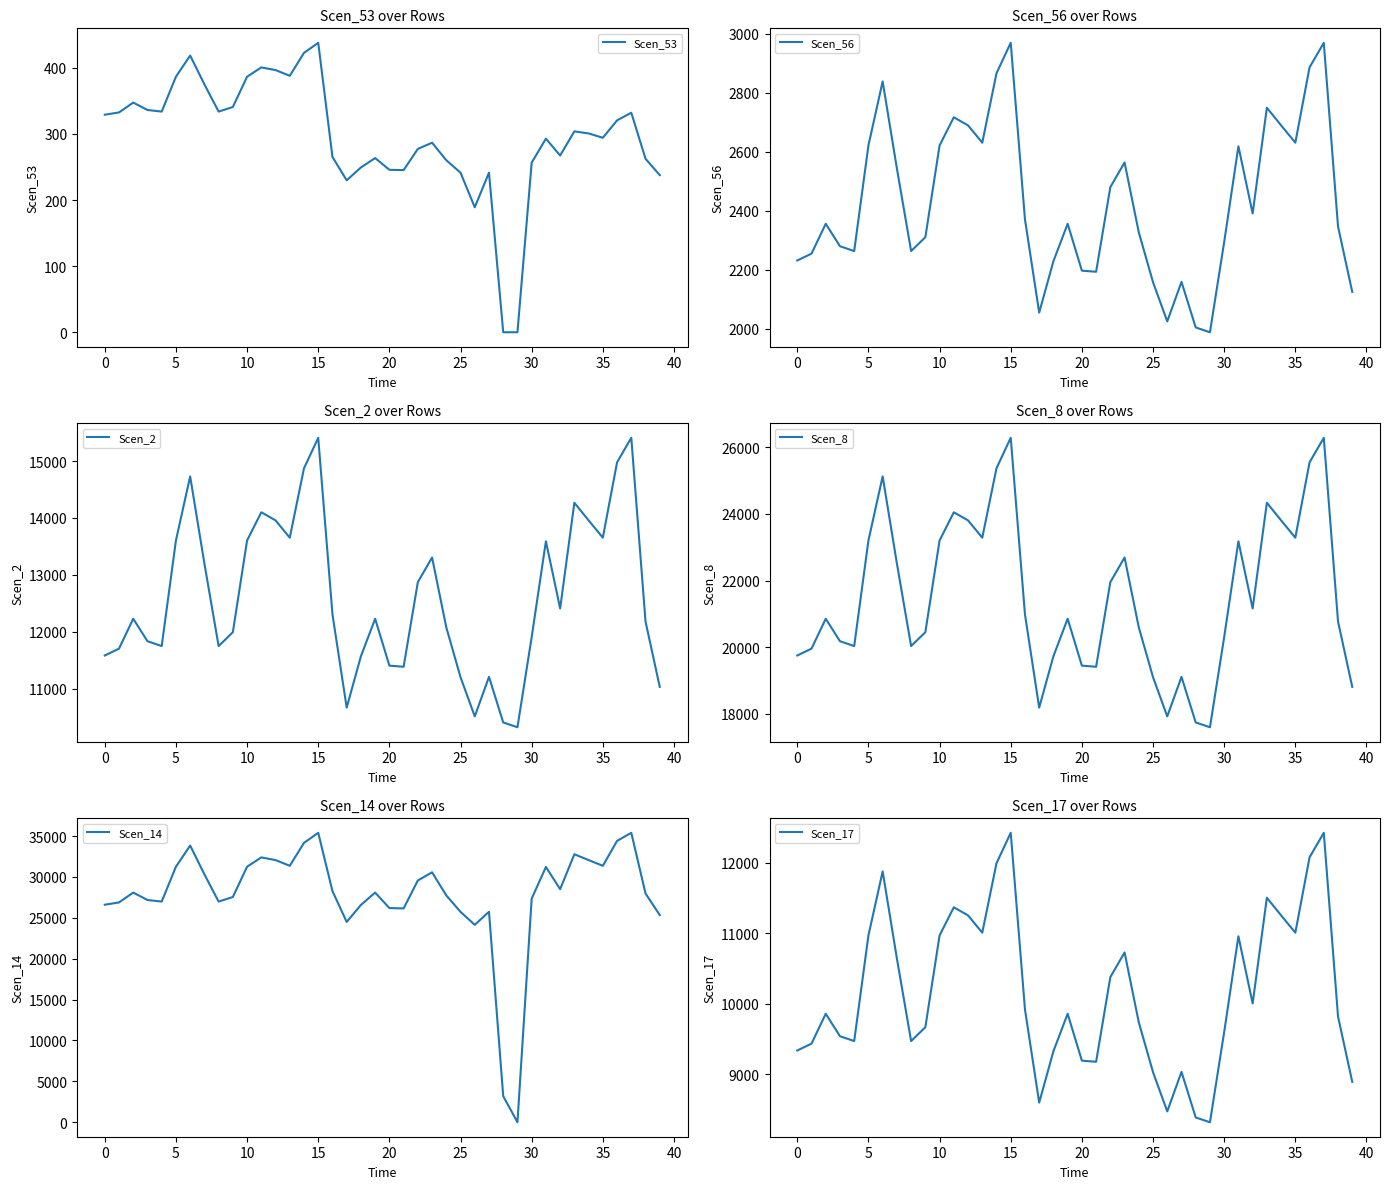

Is this an area chart (filled region under the line)?

No